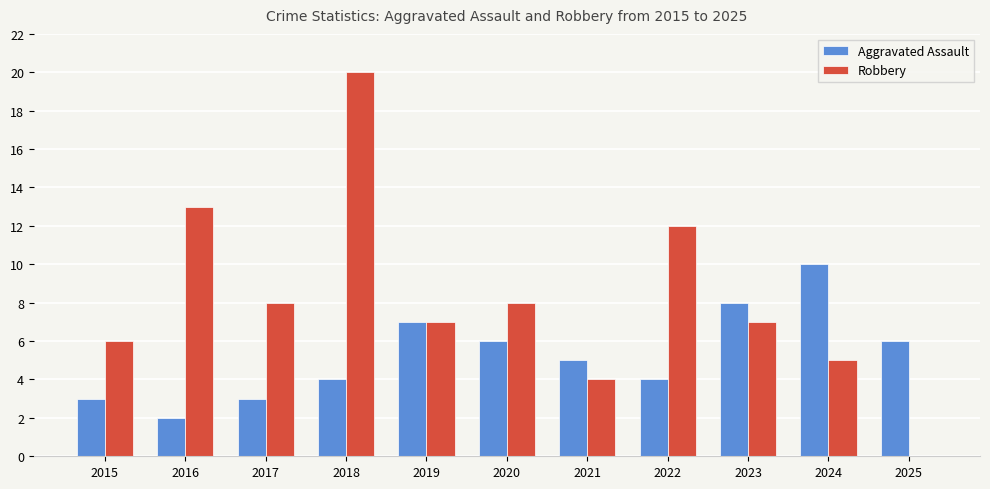

Read the Robbery value at 2022.

12